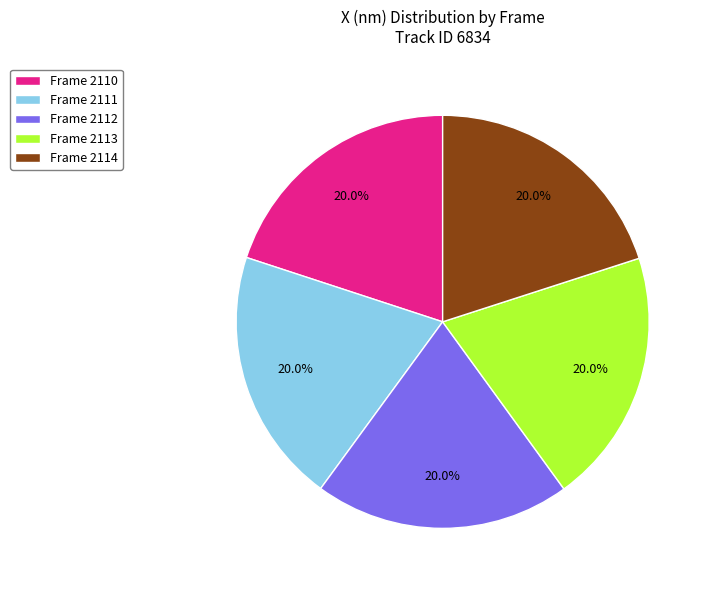

How much of the chart is everything except Frame 2111?

80.0%